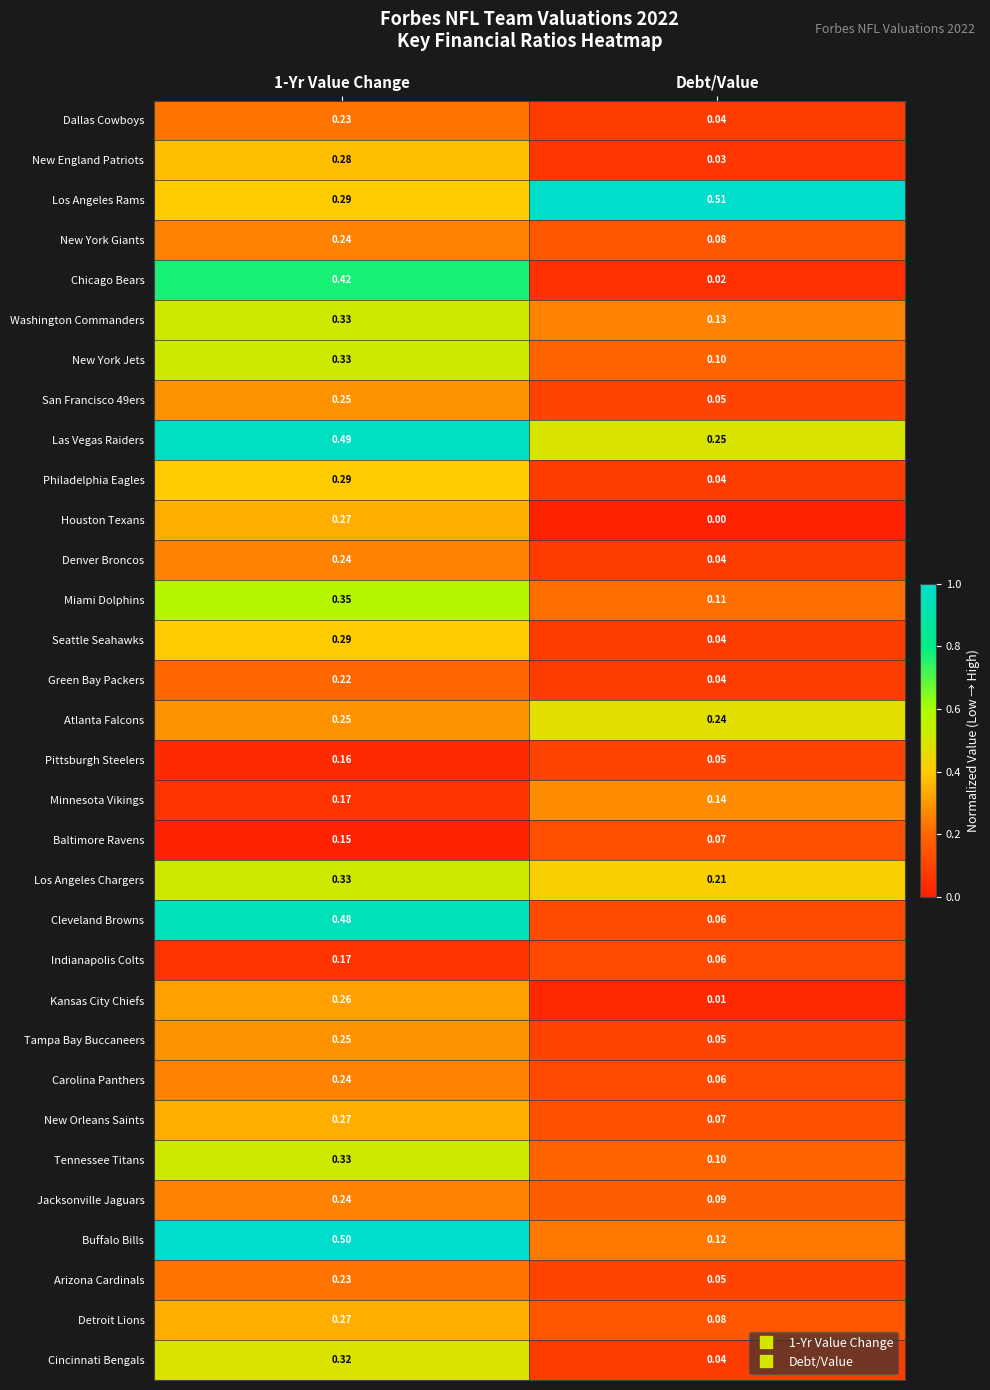

Which series has the widest spread of values?

Cleveland Browns